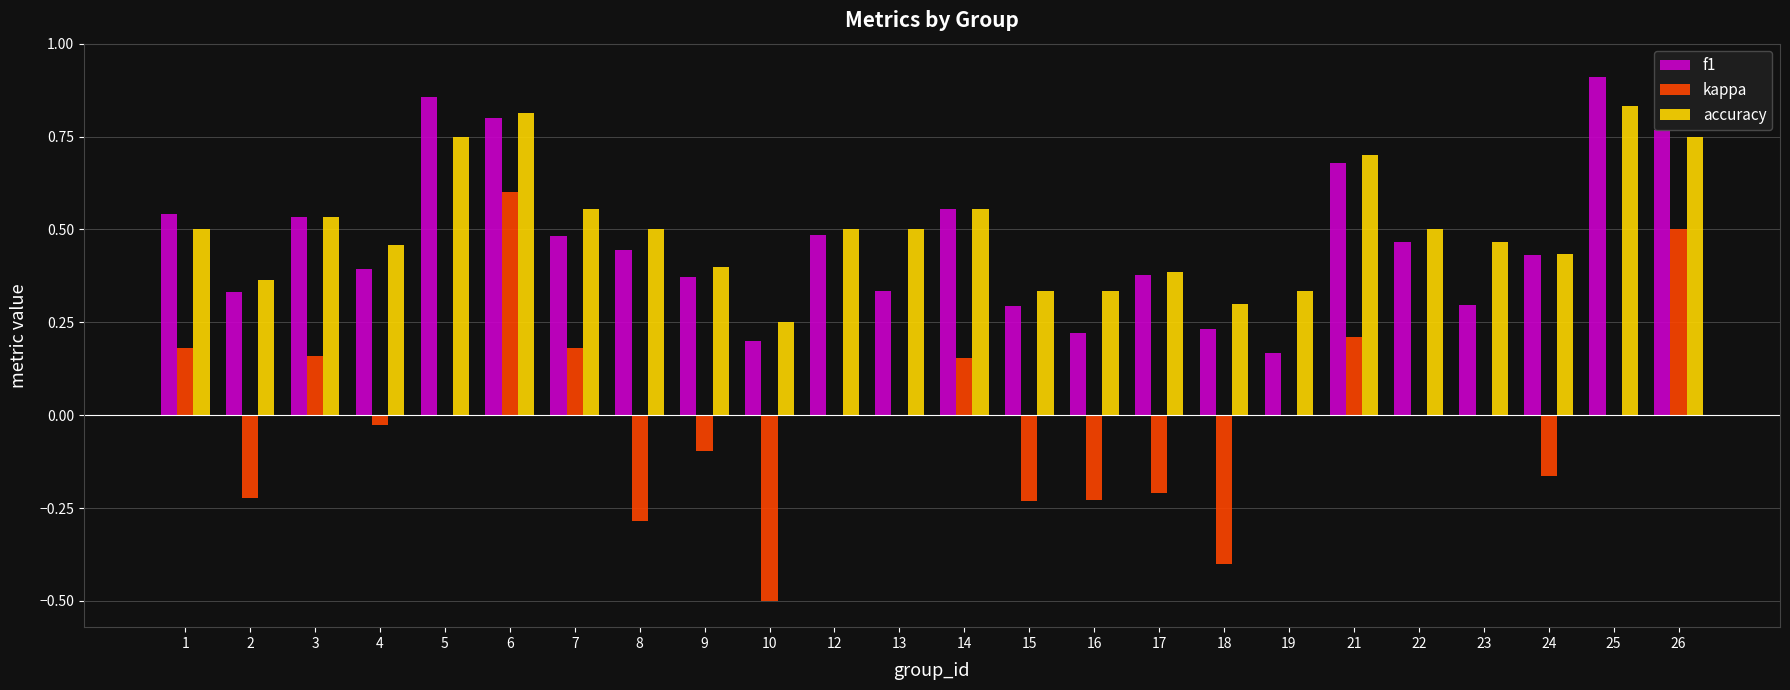

Is it true that f1 equals 0.7 at 21?

True